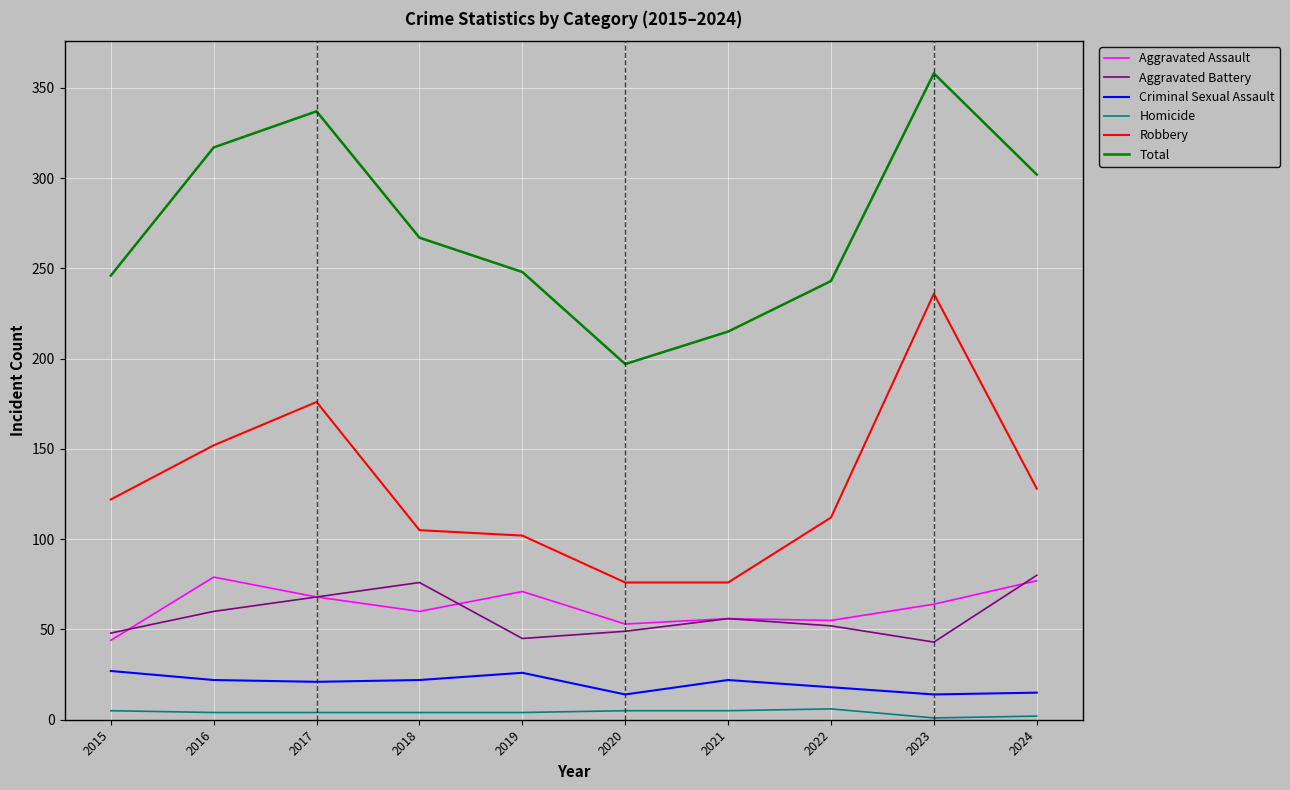

True or false: Robbery and Total intersect in this chart.

False